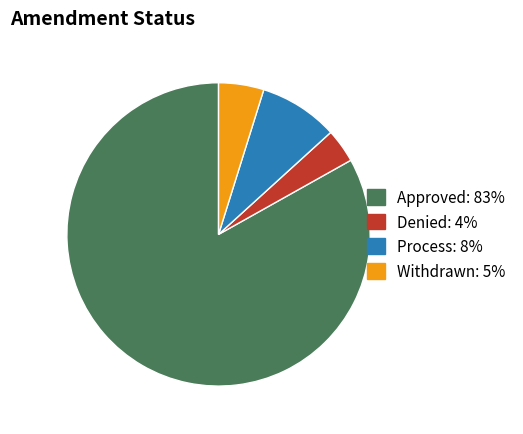

Which has a higher value, Process or Approved?

Approved